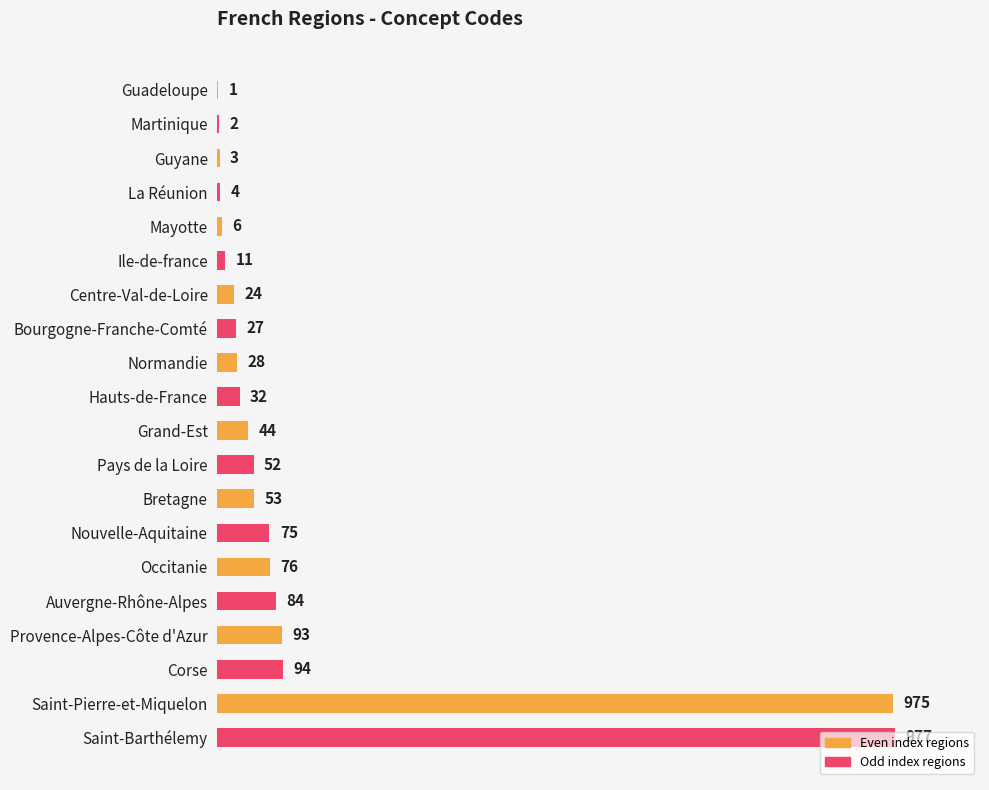

Between Pays de la Loire and Saint-Barthélemy, which is larger?

Saint-Barthélemy